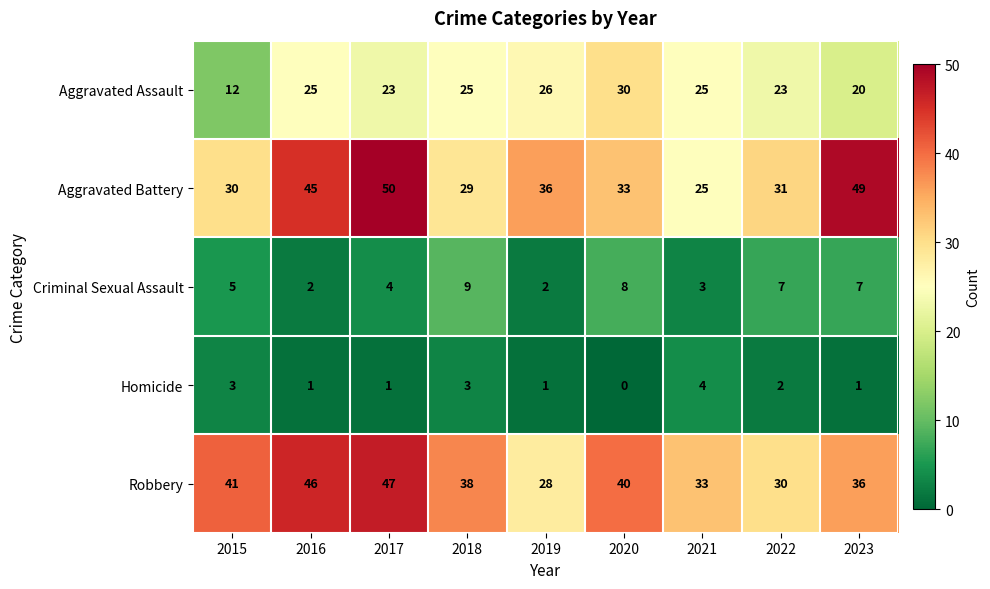

What is the maximum value shown in the chart?

50